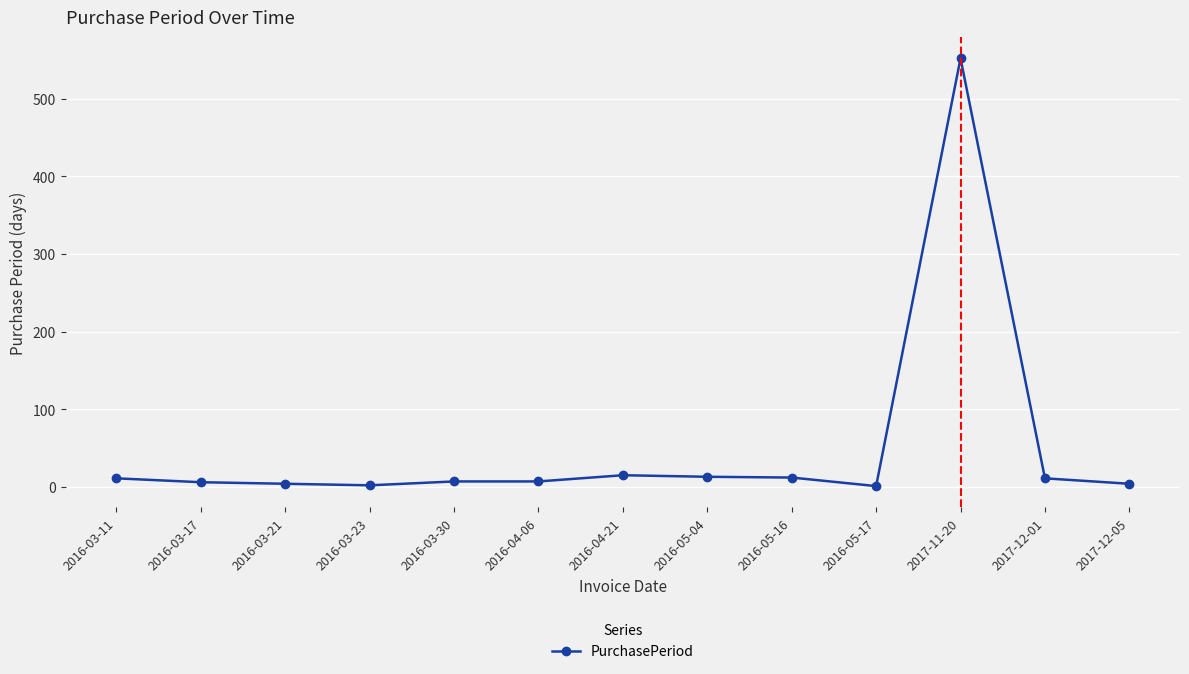

True or false: the data has more than 0 interior local peaks.

True